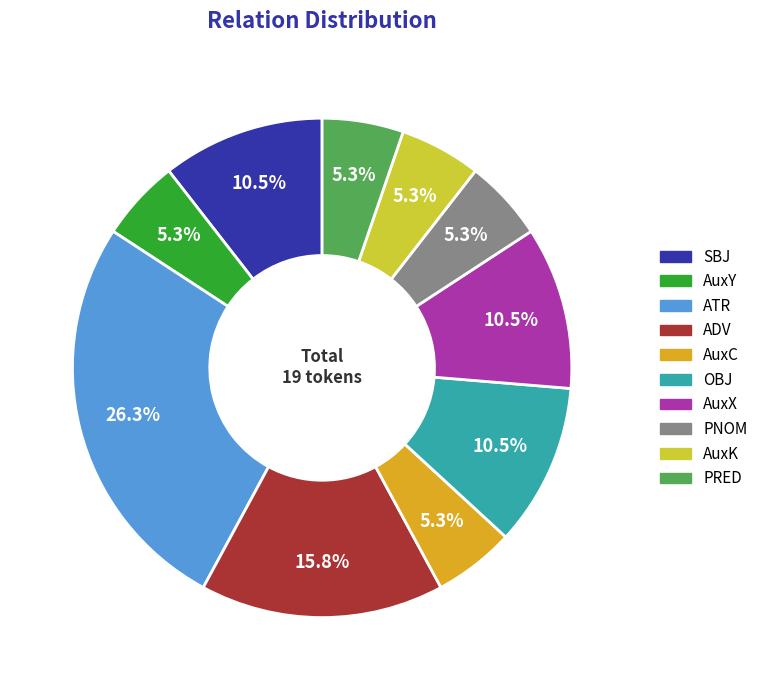

What percentage is NOT represented by OBJ?

89.5%